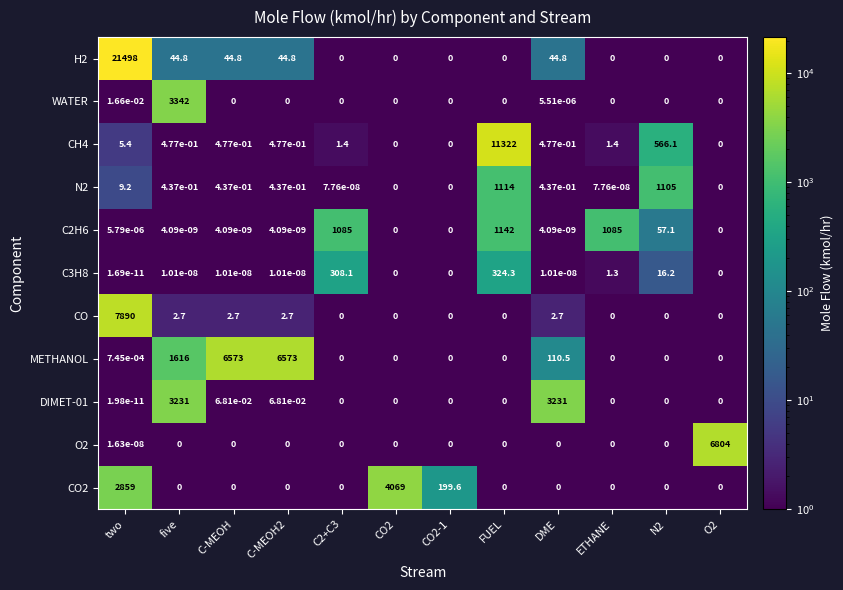

The C3H8 series shows -128.2 at CO2-1. True or false?

False